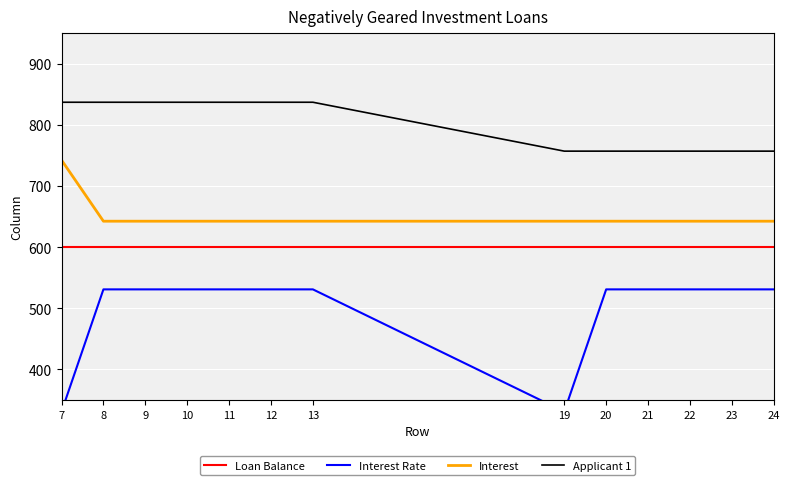

At 20, list the series in order from largest to smallest.

Applicant 1, Interest, Loan Balance, Interest Rate